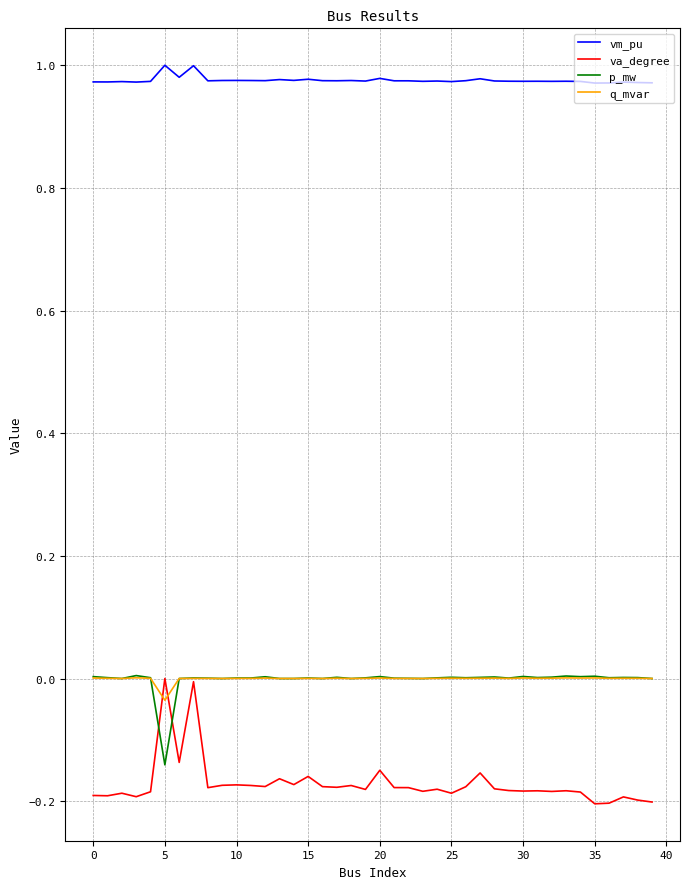

Count the number of categories in the chart.

40